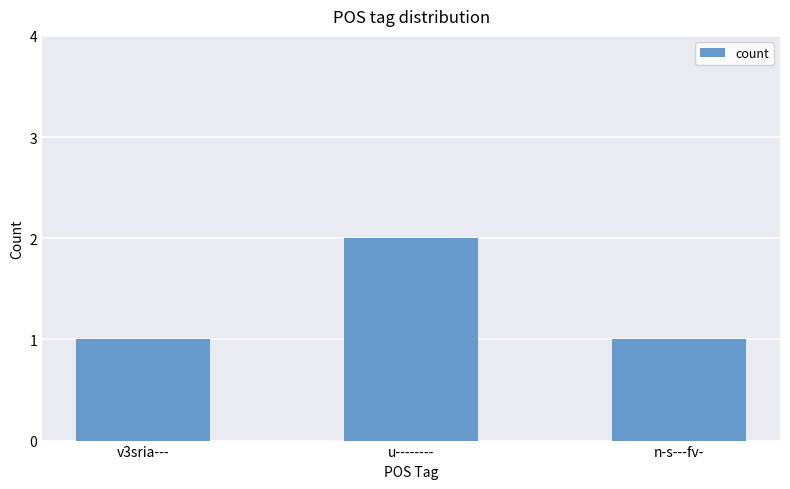

What is the sum of the values at v3sria--- and u--------?

3